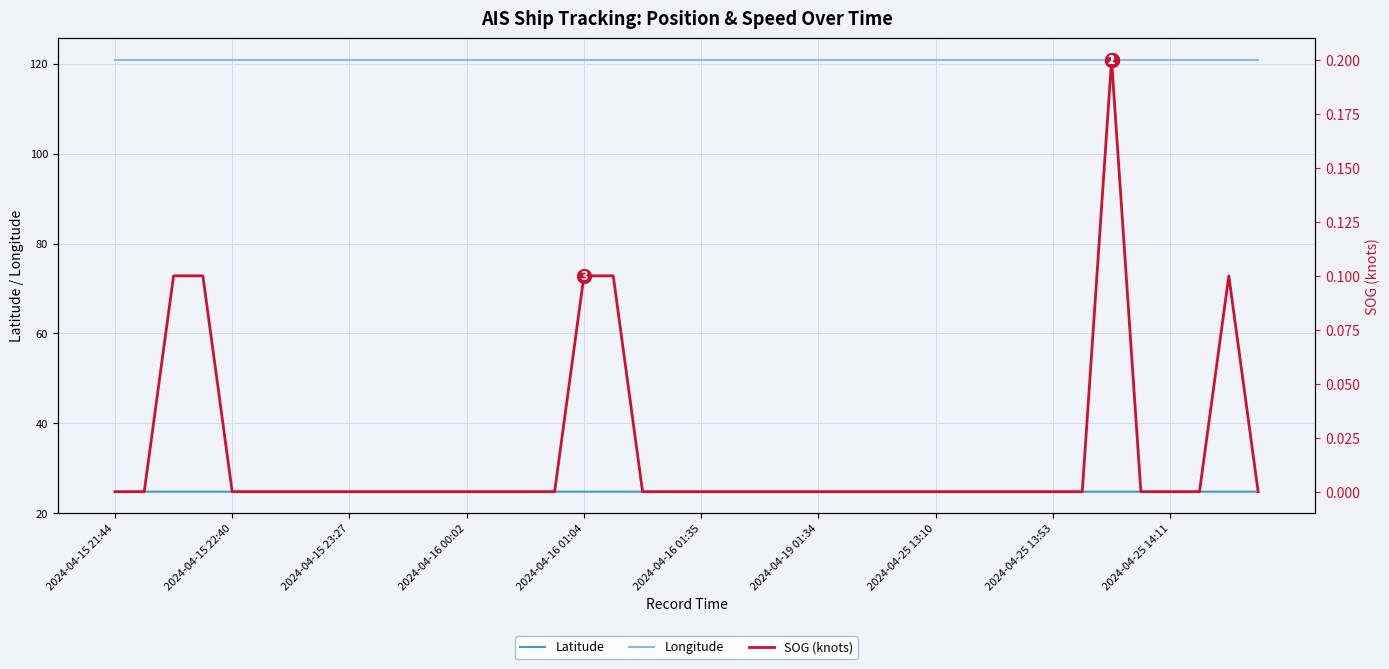

Reading left to right, transcribe all the data shown in this chart.

Latitude: 24.8	24.8	24.8	24.8	24.8	24.8	24.8	24.8	24.8	24.8	24.8	24.8	24.8	24.8	24.8	24.8	24.8	24.8	24.8	24.8	24.8	24.8	24.8	24.8	24.8	24.8	24.8	24.8	24.8	24.8	24.8	24.8	24.8	24.8	24.8	24.8	24.8	24.8	24.8	24.8
Longitude: 120.9	120.9	120.9	120.9	120.9	120.9	120.9	120.9	120.9	120.9	120.9	120.9	120.9	120.9	120.9	120.9	120.9	120.9	120.9	120.9	120.9	120.9	120.9	120.9	120.9	120.9	120.9	120.9	120.9	120.9	120.9	120.9	120.9	120.9	120.9	120.9	120.9	120.9	120.9	120.9
SOG (knots): 0.0	0.0	0.1	0.1	0.0	0.0	0.0	0.0	0.0	0.0	0.0	0.0	0.0	0.0	0.0	0.0	0.1	0.1	0.0	0.0	0.0	0.0	0.0	0.0	0.0	0.0	0.0	0.0	0.0	0.0	0.0	0.0	0.0	0.0	0.2	0.0	0.0	0.0	0.1	0.0